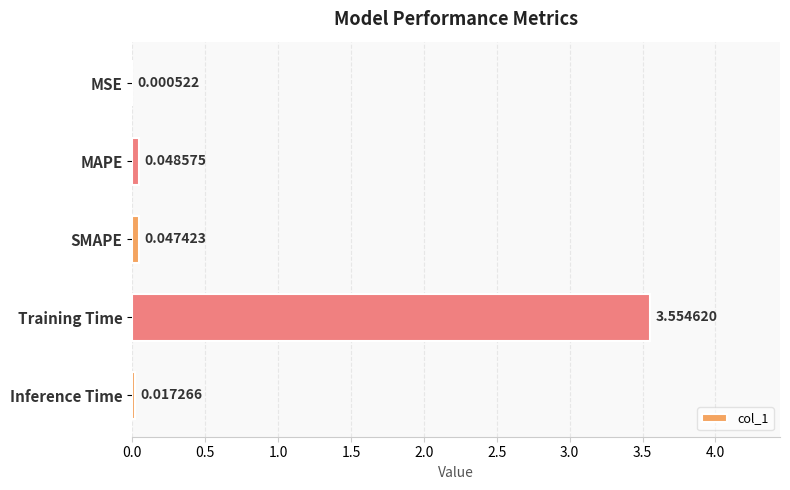

Which has a higher value, SMAPE or MSE?

SMAPE